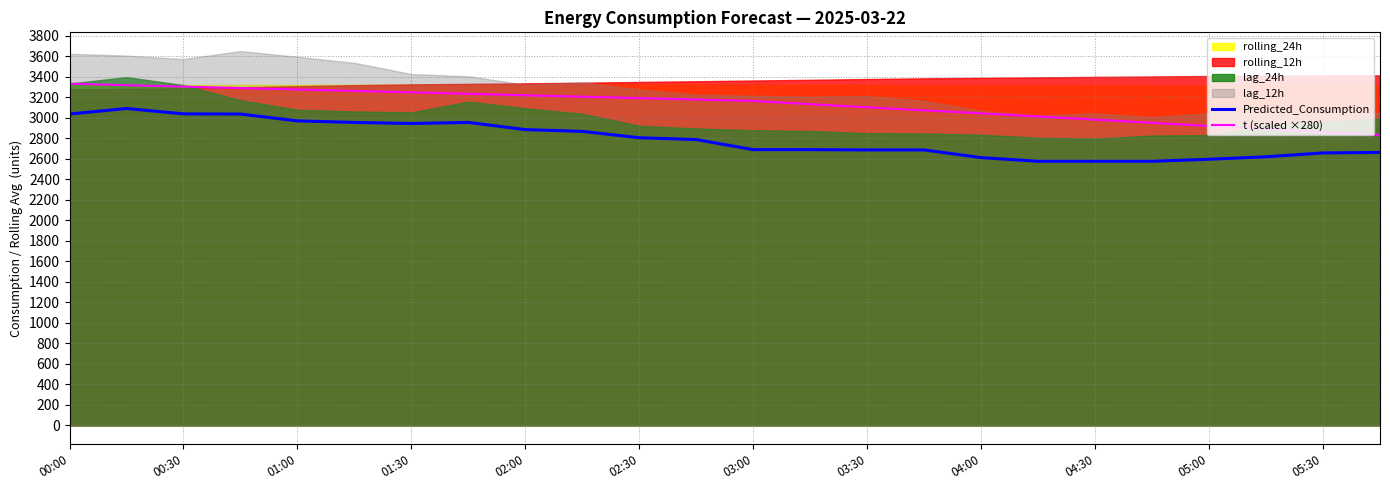

What is the label of the 22nd point from the left?

21